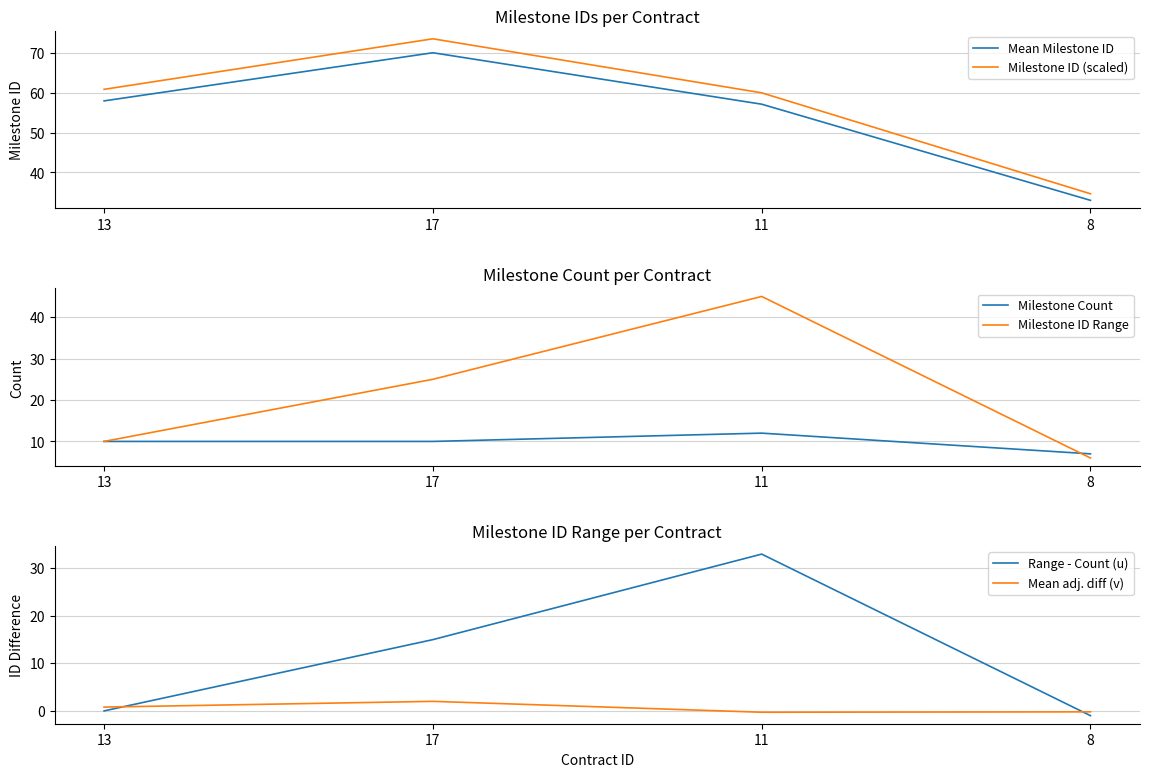

What is the maximum value for Mean adj. diff (v)?

2.0